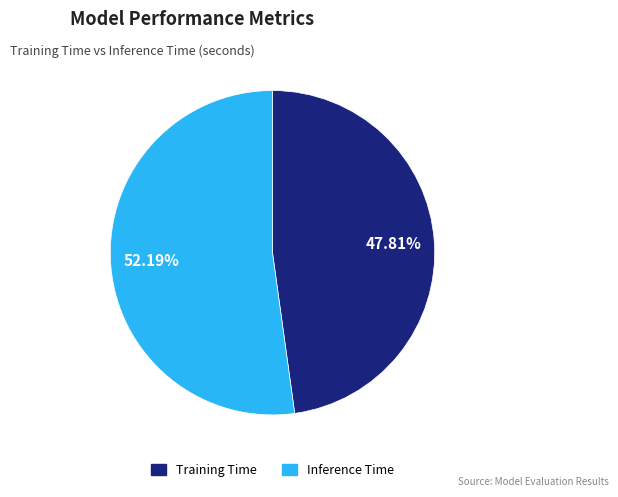

Combined, do Training Time and Inference Time account for over 50%?

Yes